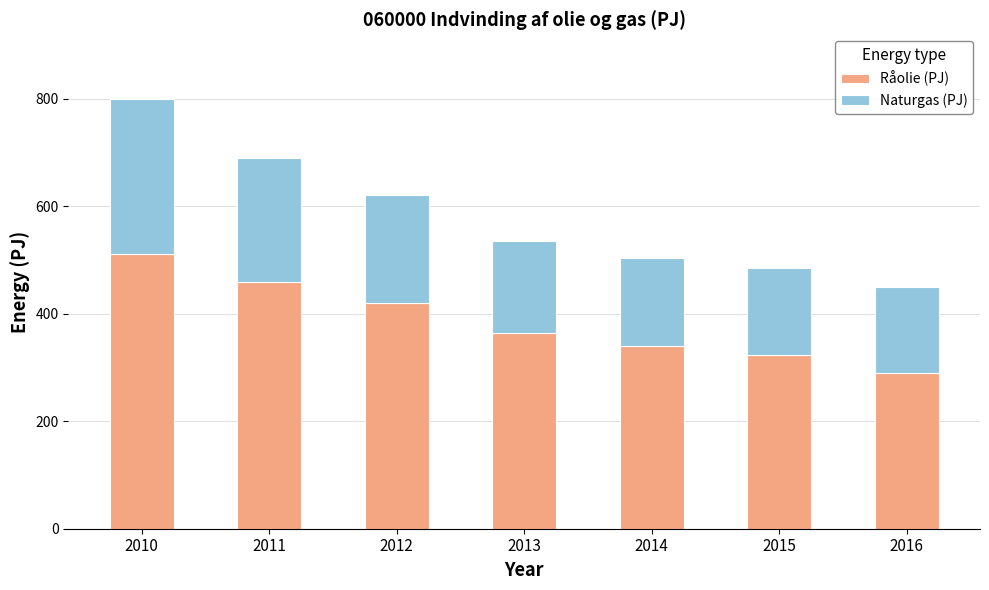

What is the total value across all series at 2010?

799.7